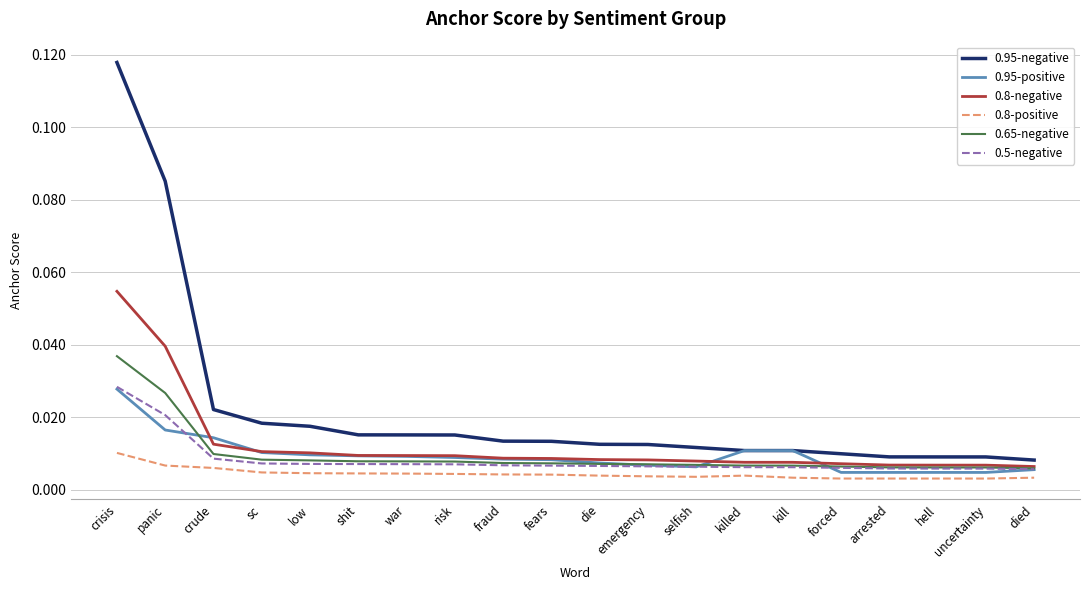

Which series has the widest spread of values?

0.95-negative